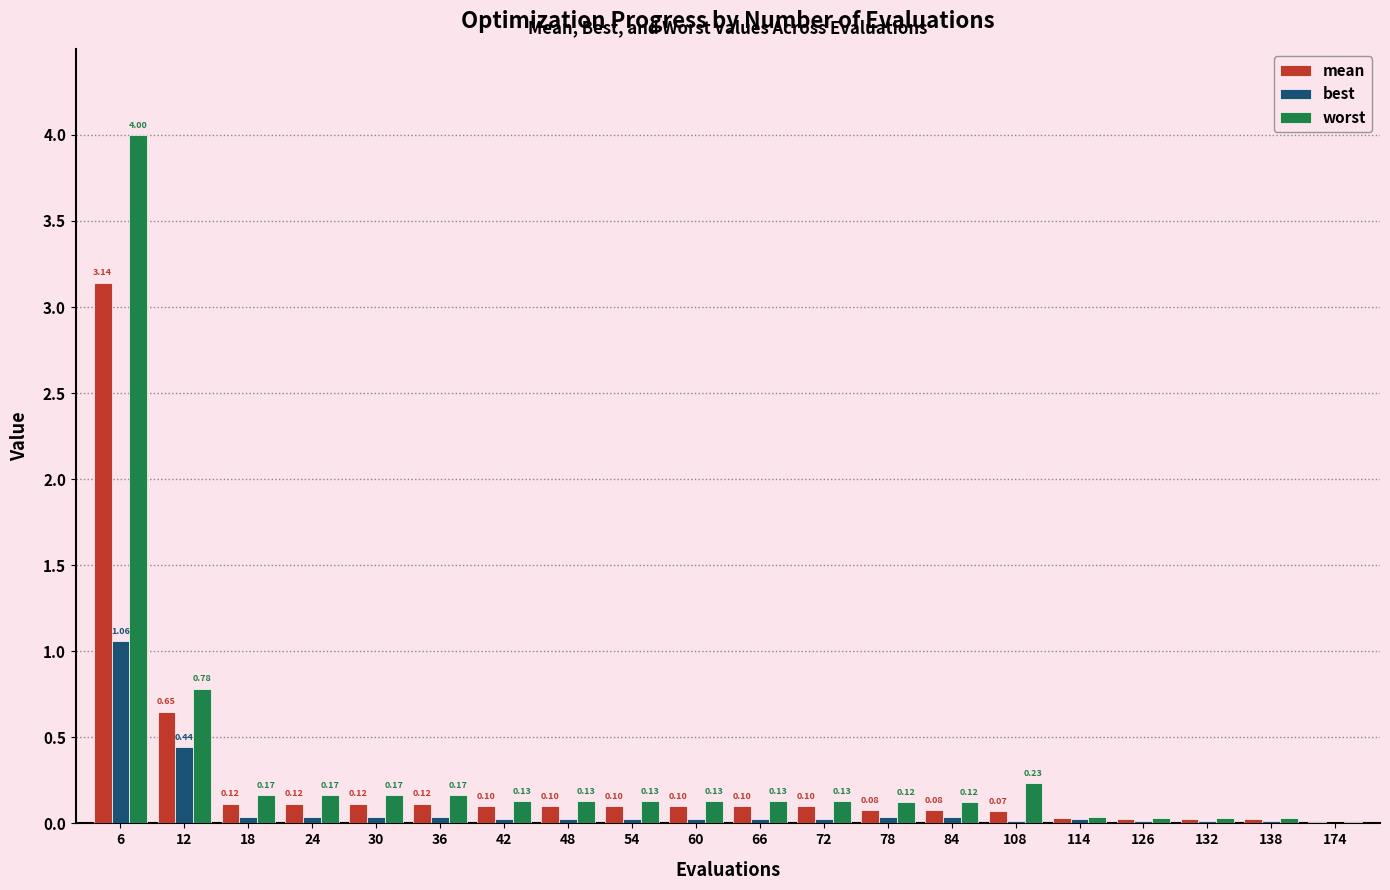

Which series changed the most between 12 and 114?

worst